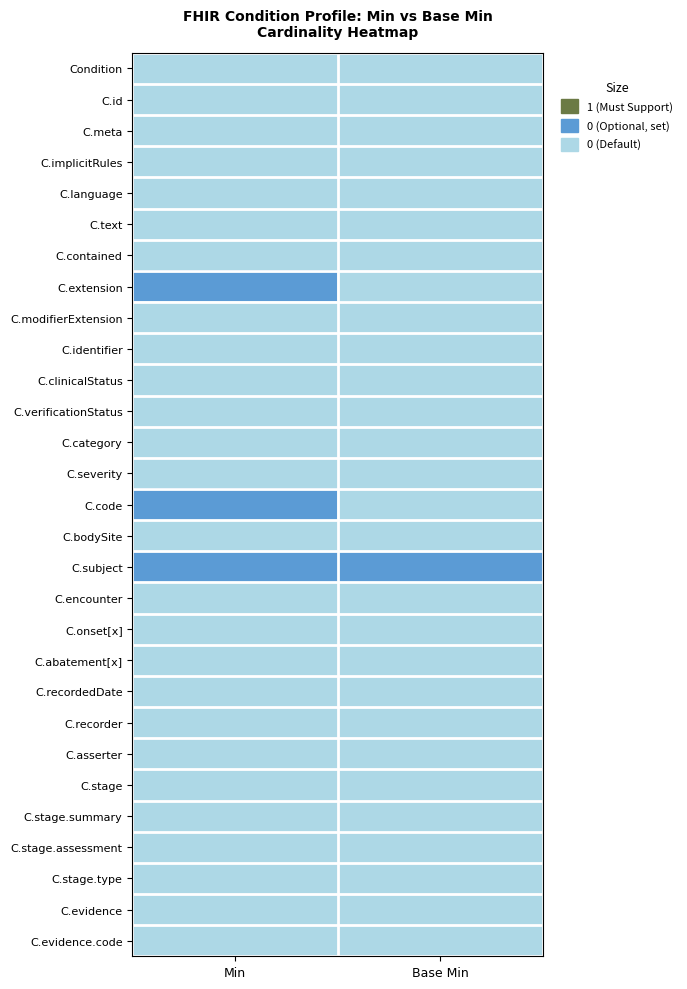

At how many categories does at least one series exceed 0?

2